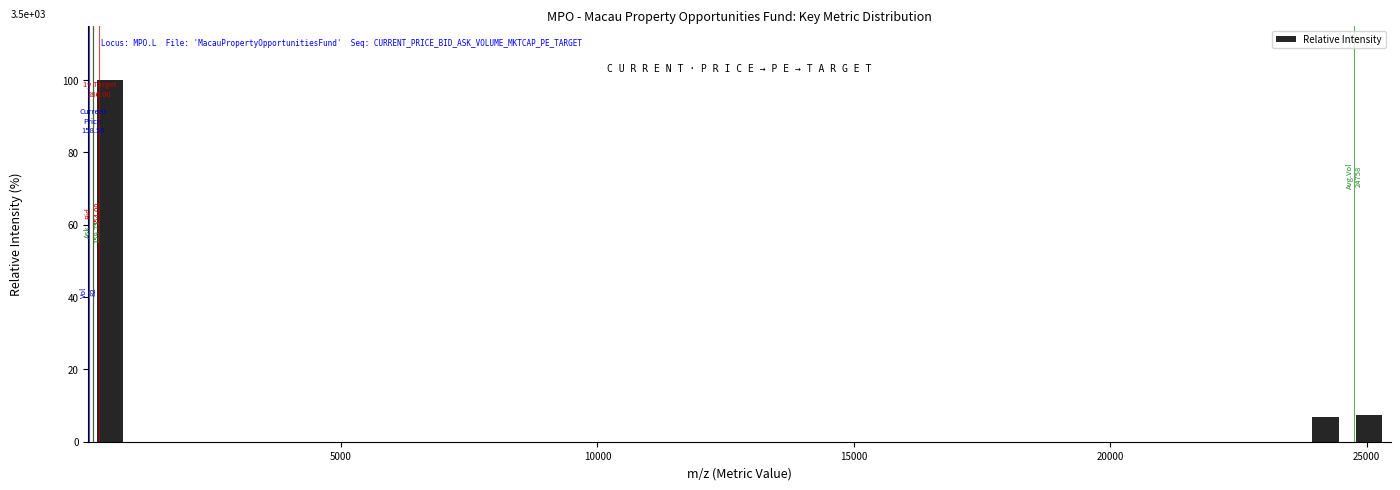

Read against the x-axis, roughly where is the centre of the tallest bar?

500